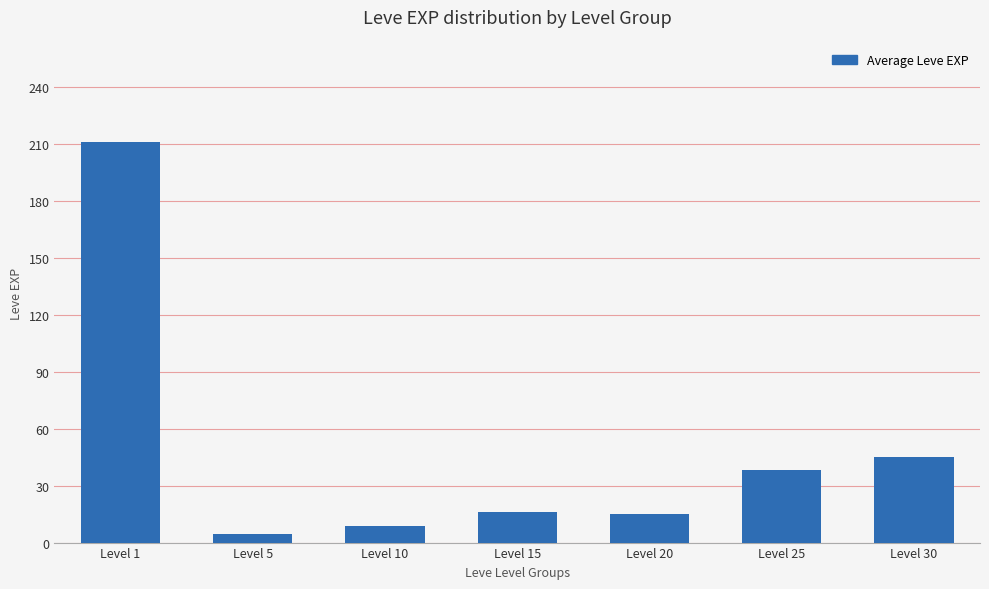

Between Level 30 and Level 15, which is larger?

Level 30